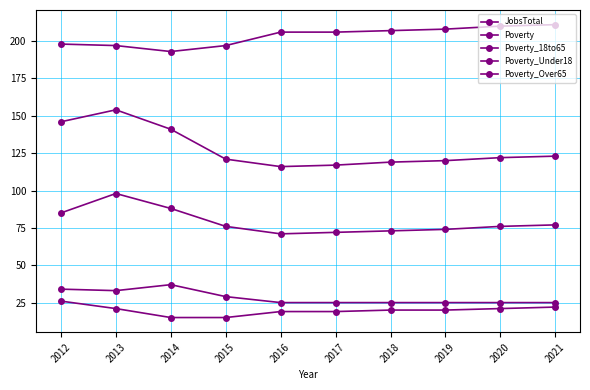

Does the chart have visible grid lines?

Yes